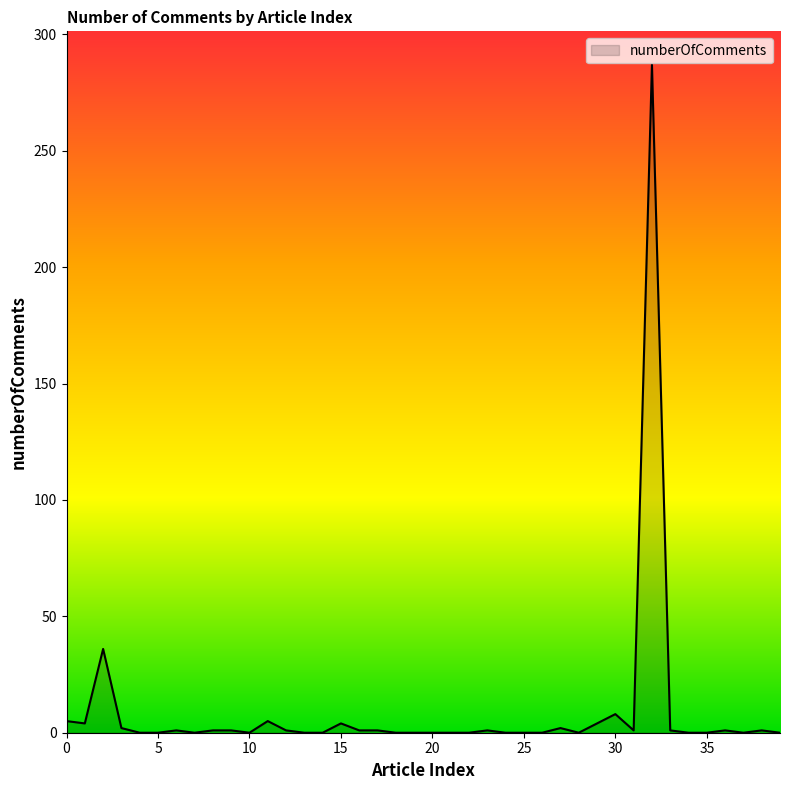

How many distinct data groups are displayed?

1